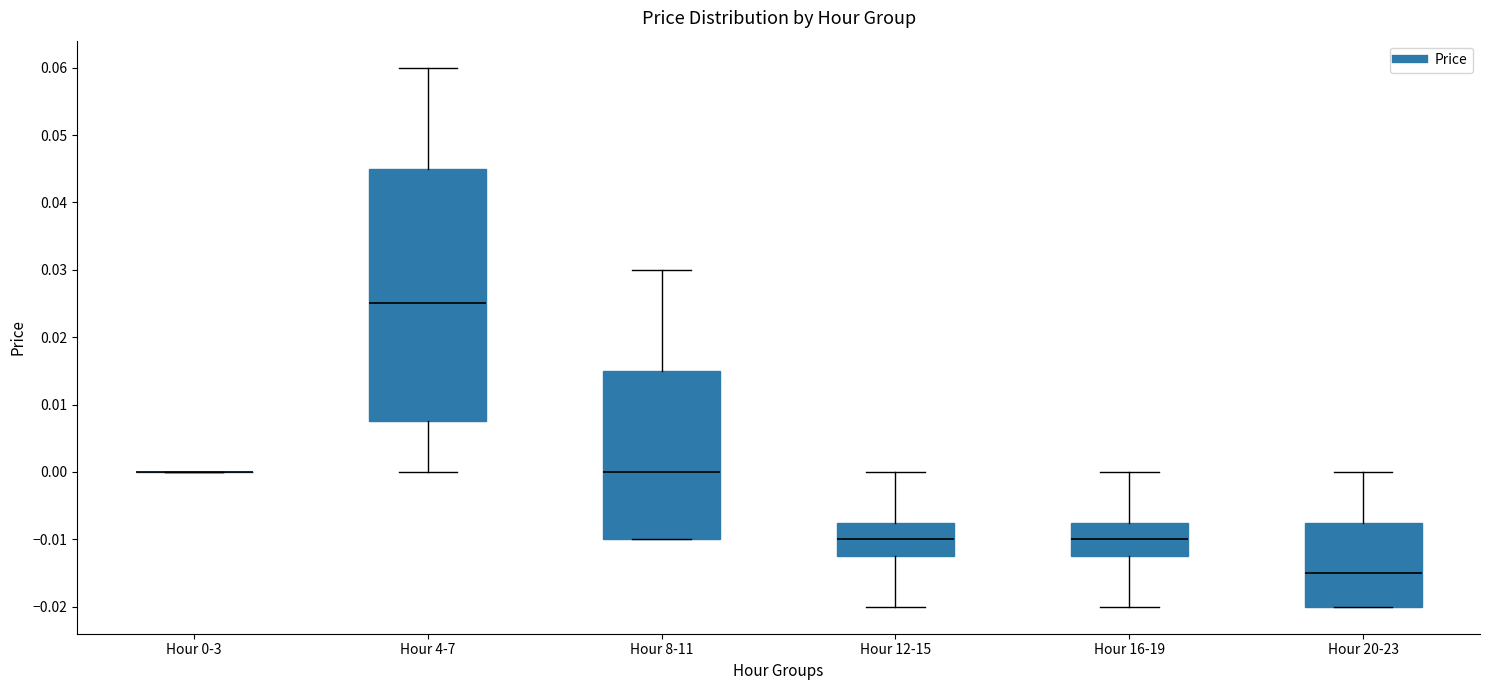

Reading left to right, transcribe this box plot: for each box, give where its median line is, the range the box spans, and where its two whiskers end, as read against the y-axis. The values are not printed on the chart, so give them approximately, as read against the axis.

Hour 0-3: box collapsed to a line at 0.000, whiskers 0.000 to 0.000
Hour 4-7: median 0.025, box 0.008 to 0.045, whiskers 0.000 to 0.060
Hour 8-11: median 0.000, box -0.010 to 0.015, whiskers -0.010 to 0.030
Hour 12-15: median -0.010, box -0.012 to -0.007, whiskers -0.020 to 0.000
Hour 16-19: median -0.010, box -0.012 to -0.007, whiskers -0.020 to 0.000
Hour 20-23: median -0.015, box -0.020 to -0.007, whiskers -0.020 to 0.000